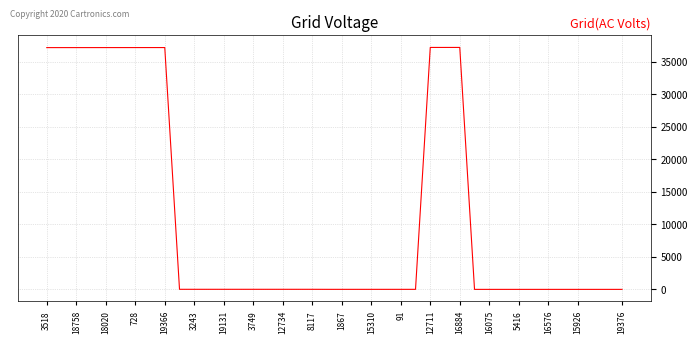

What is the greatest value displayed?

37169